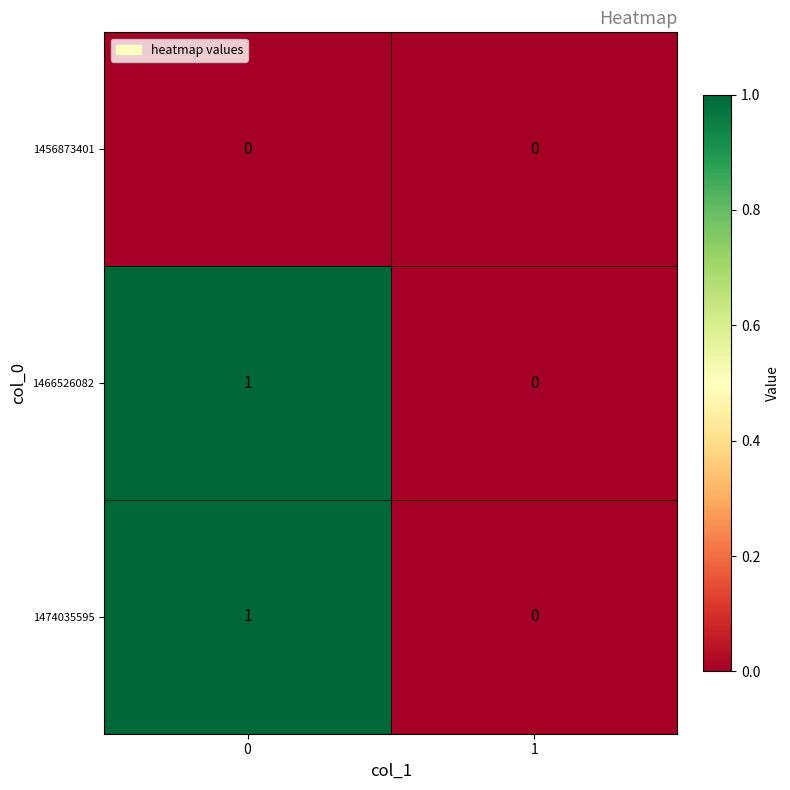

The 1456873401 series shows 0 at 1. True or false?

True